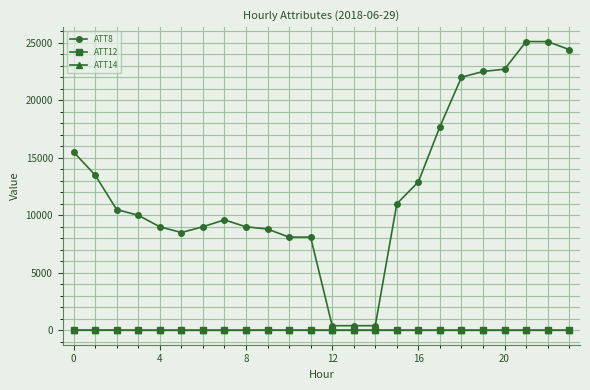

True or false: ATT14 and ATT12 cross at least once.

False